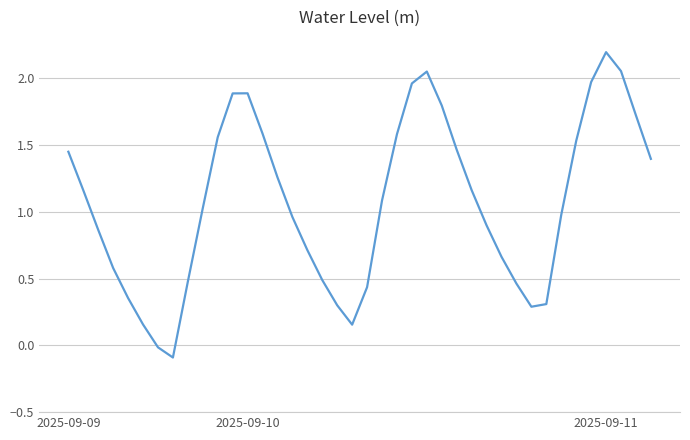

What is the maximum value shown in the chart?

2.2